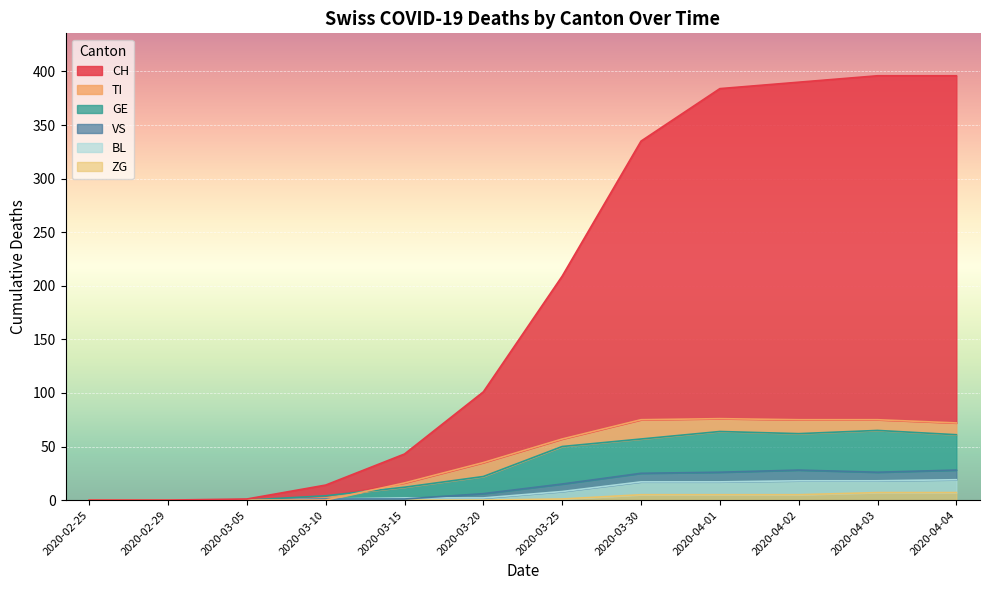

What is the difference between the GE values at 2020-04-01 and 2020-03-15?

52